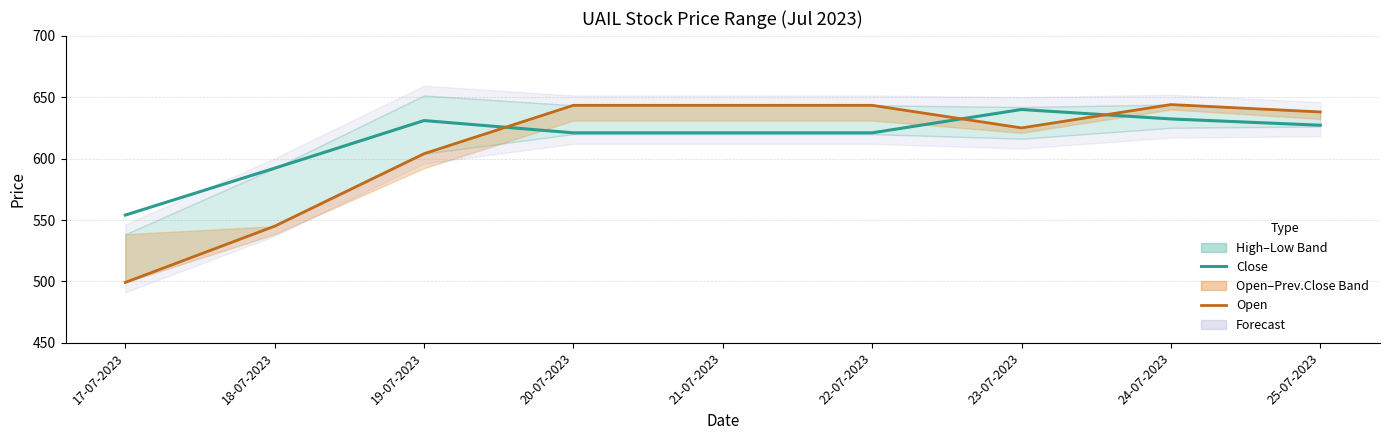

What is the label of the 2nd point from the right?

24-07-2023